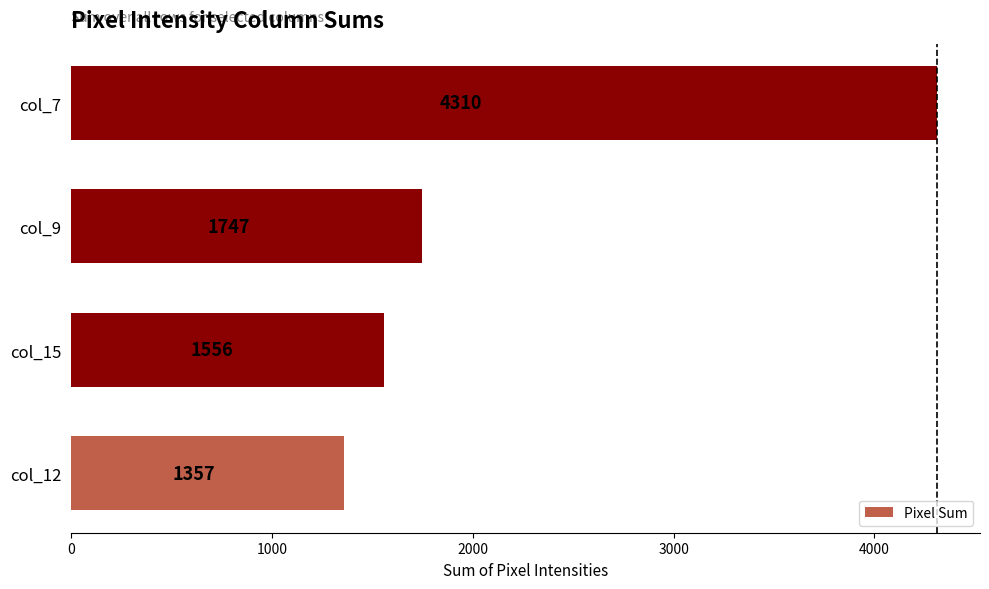

List the labels in order of value, smallest first.

col_12, col_15, col_9, col_7